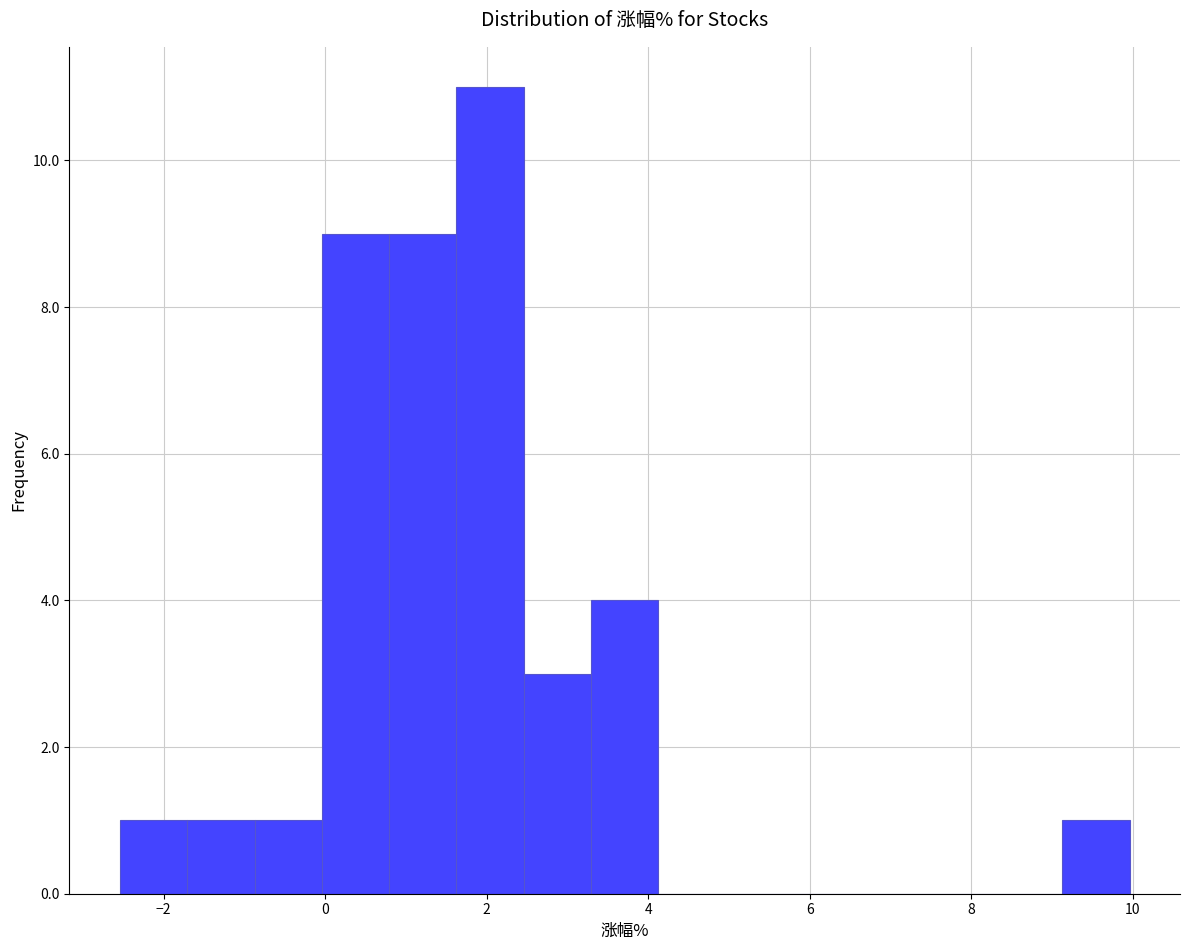

How tall is the bar that spans -2.6 to -1.8 on the x-axis? Neither the bar edges nor the heights are printed on the chart, so give them approximately, as read against the axes.

1